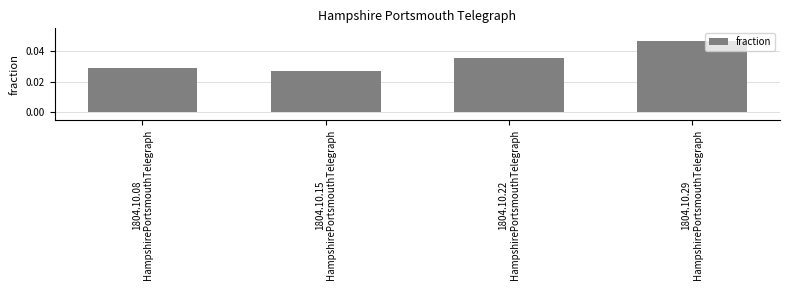

At which label is the value closest to 0?

1804.10.15
HampshirePortsmouthTelegraph